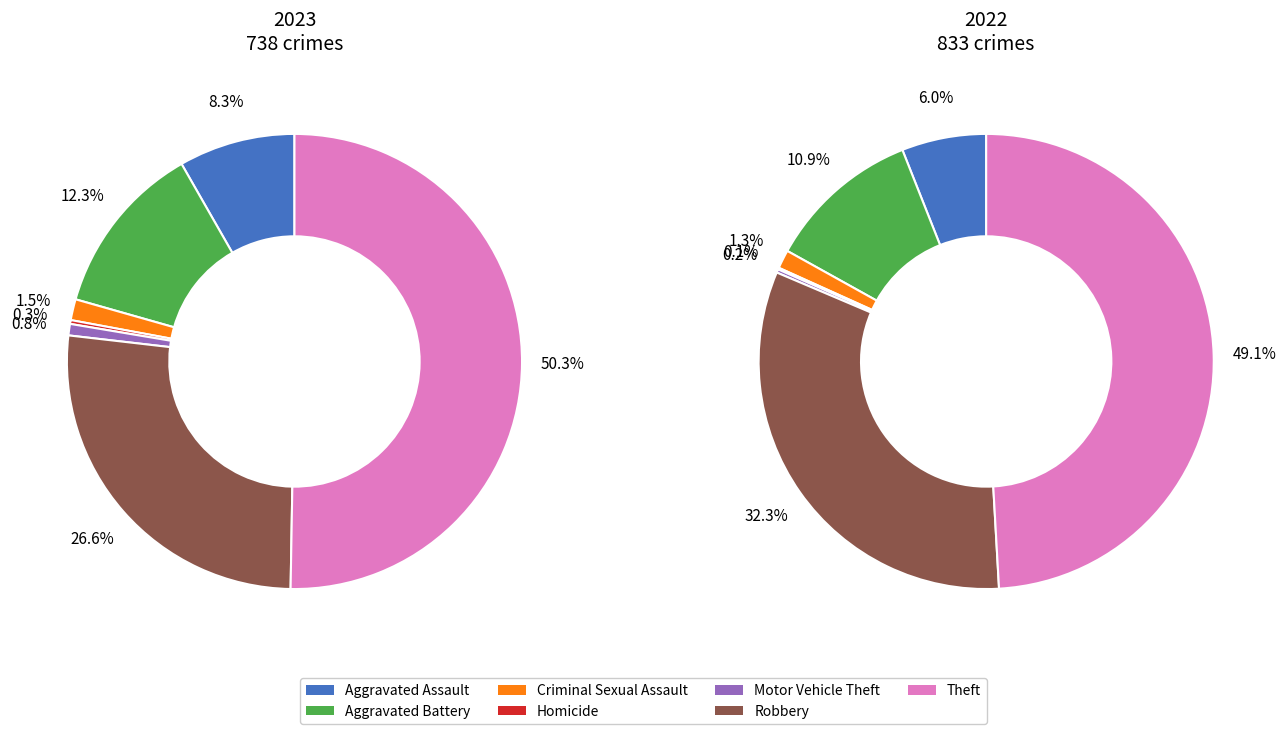

The 6 slice represents 55% of the pie. True or false?

False